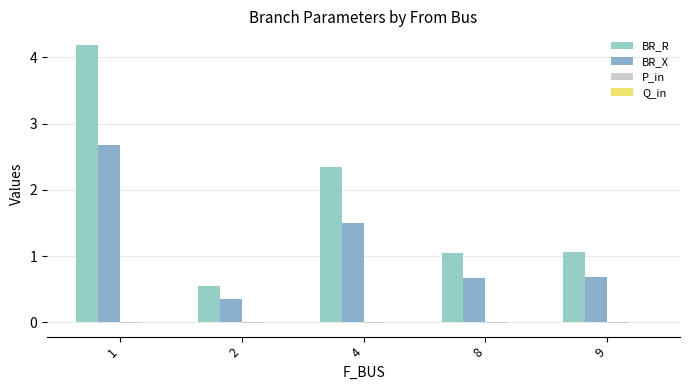

How many groups of bars are there?

5